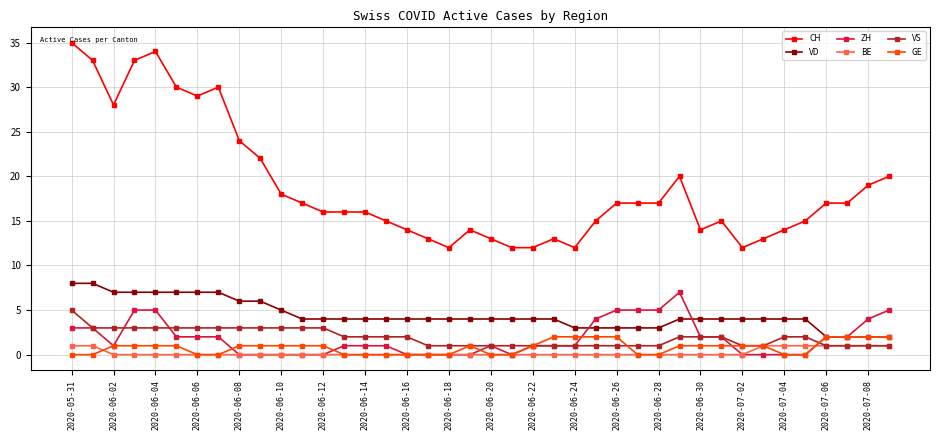

What are all the series names shown in the legend?

CH, VD, ZH, BE, VS, GE